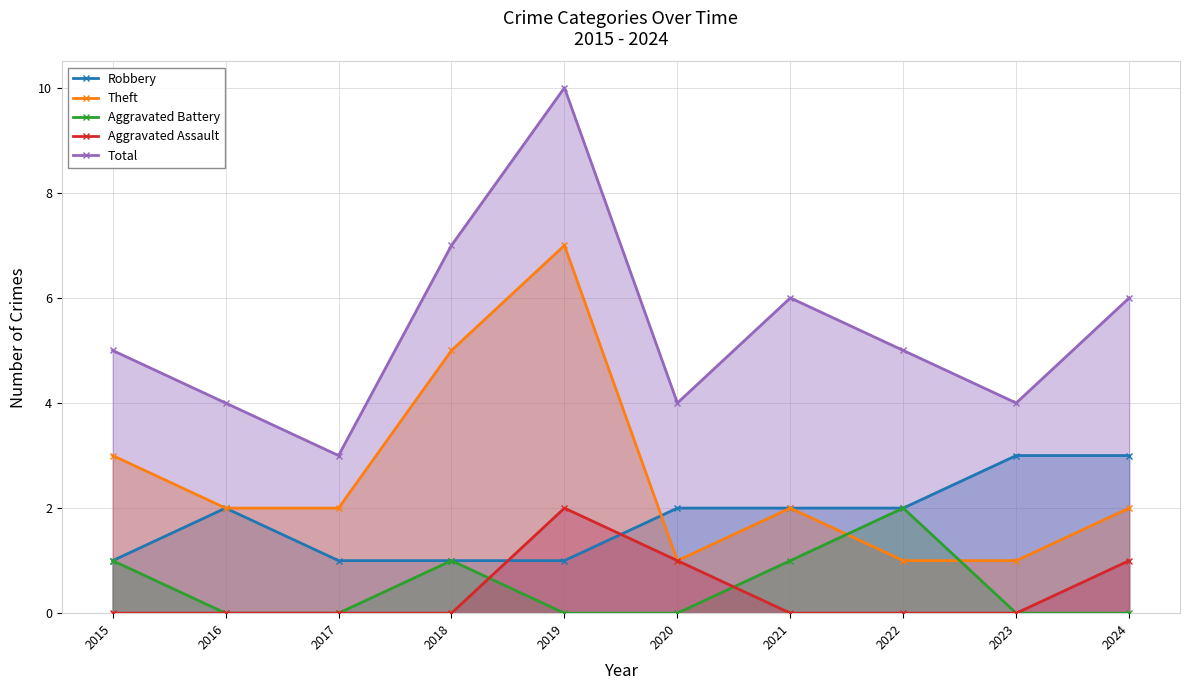

True or false: Aggravated Battery has a value of 1 at 2024.

False